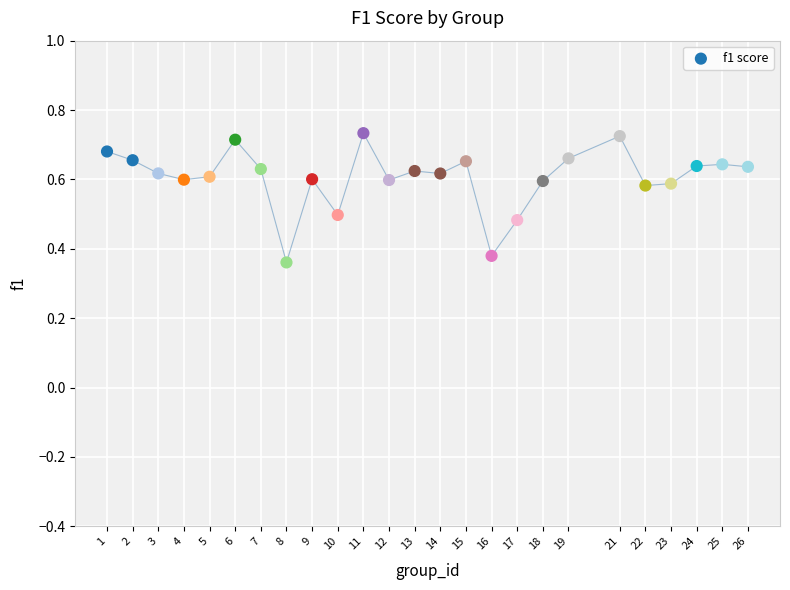

What is the range of X values (max minus min)?

25.0